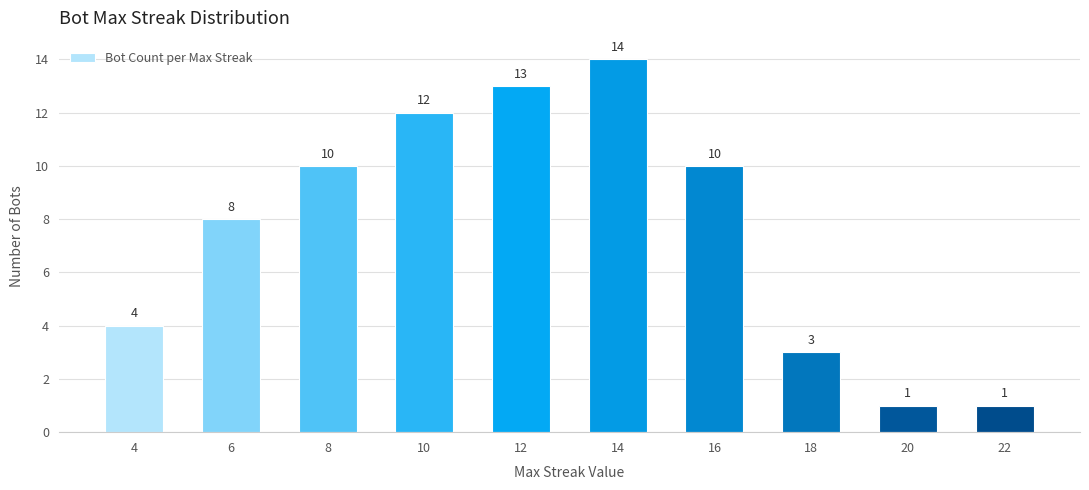

What is the maximum value shown in the chart?

14